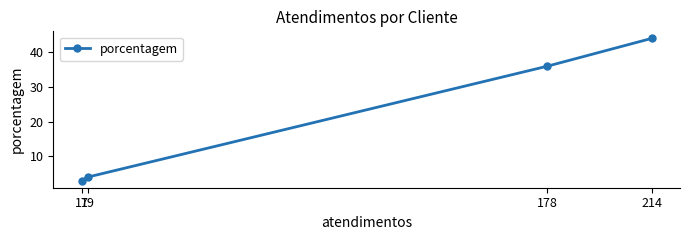

What is the ratio of the value at 17 to the value at 214?

0.1